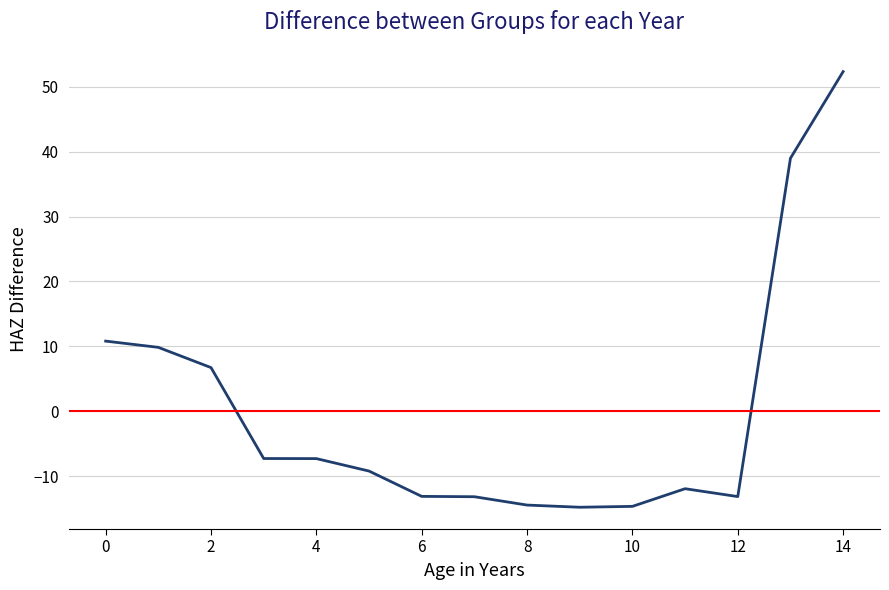

What is the minimum value shown in the chart?

-14.8